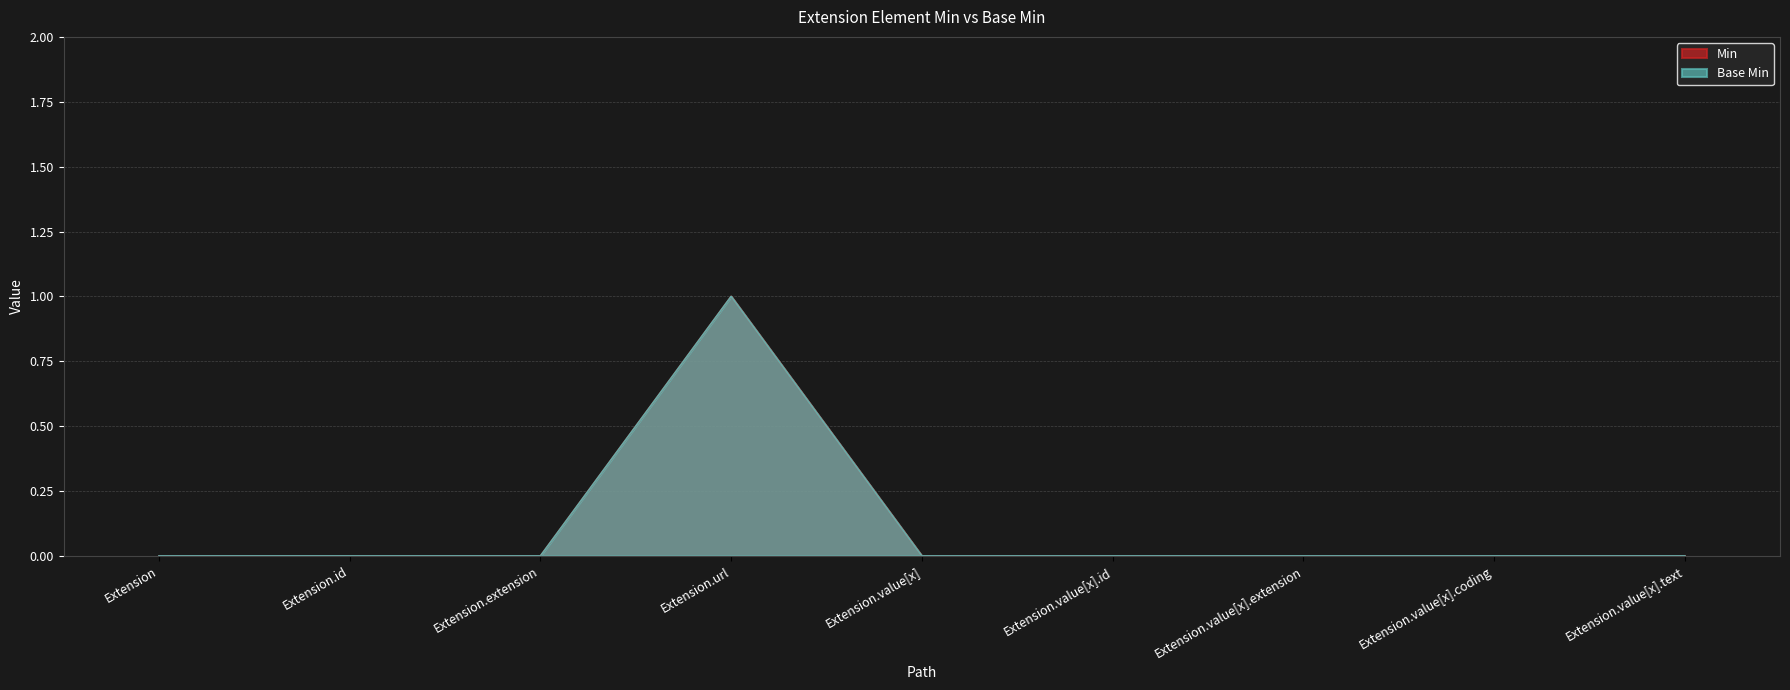

True or false: Min and Base Min intersect in this chart.

False